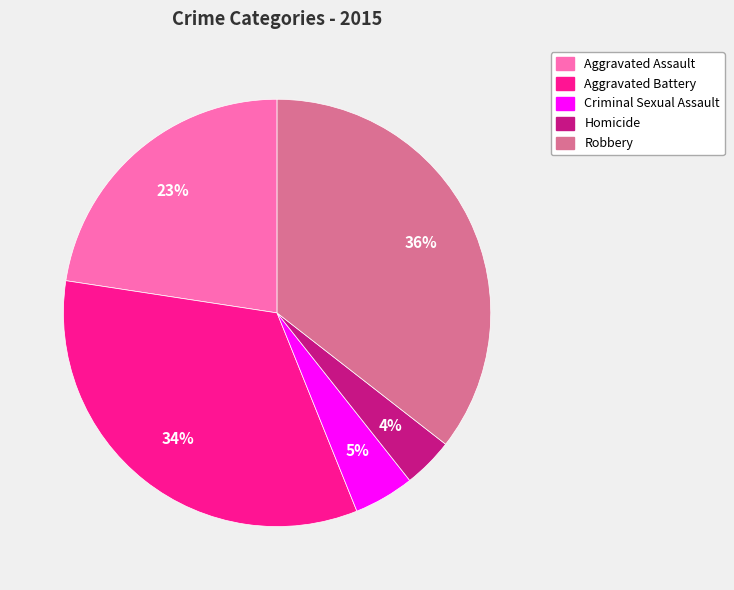

Which has a higher value, Robbery or Aggravated Battery?

Robbery